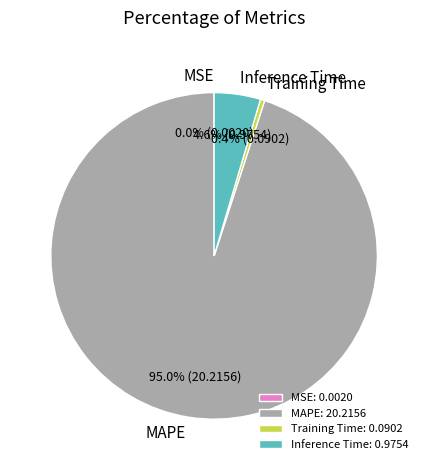

How much of the chart is everything except Training Time?

99.6%